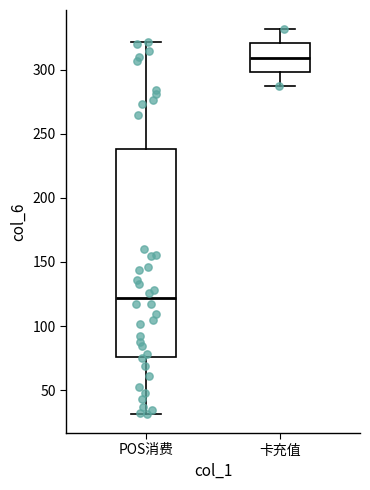

Reading left to right, transcribe this box plot: for each box, give where its median line is, the range the box spans, and where its two whiskers end, as read against the y-axis. The values are not printed on the chart, so give them approximately, as read against the axis.

POS消费: median 120, box 75 to 240, whiskers 30 to 320
卡充值: median 310, box 300 to 320, whiskers 285 to 330